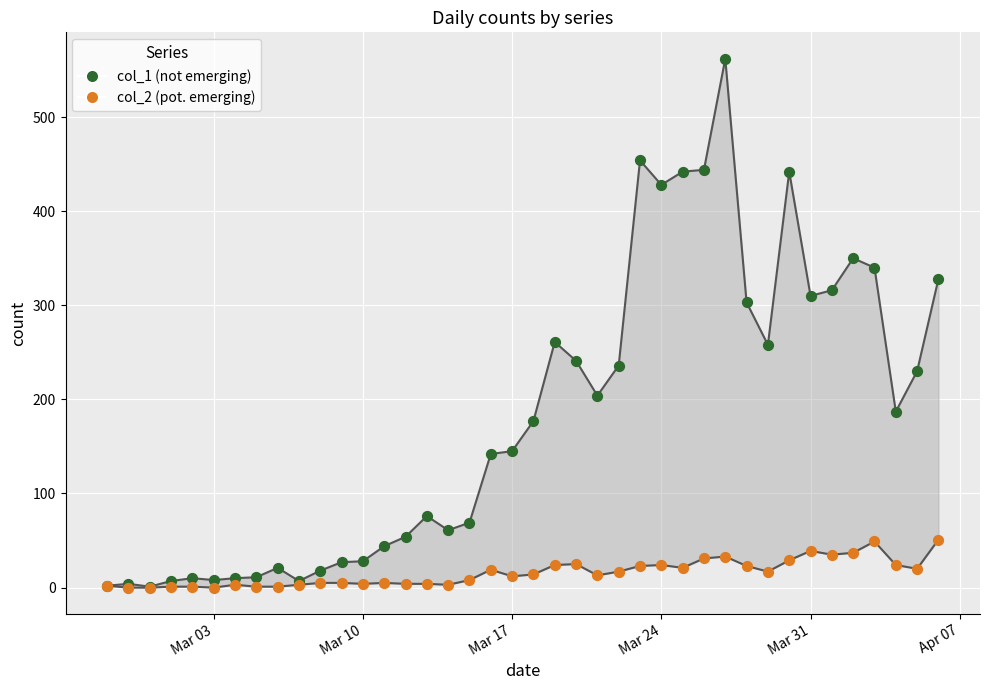

Which series contains the highest Y value?

not emerging (col_1)